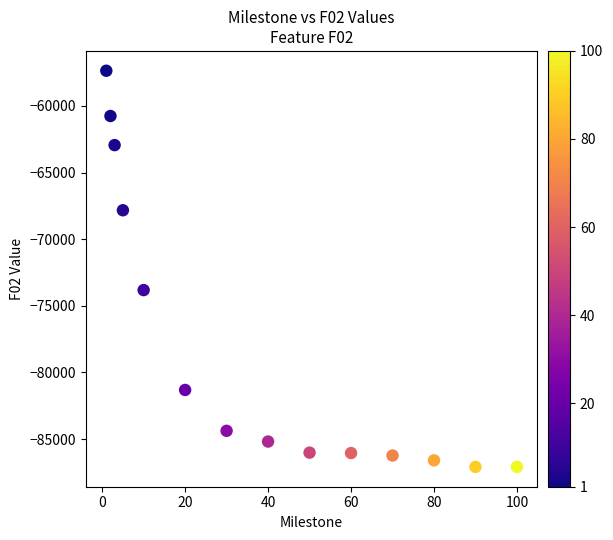

What Y value in the scatter plot is closest to -72225?

-73821.1